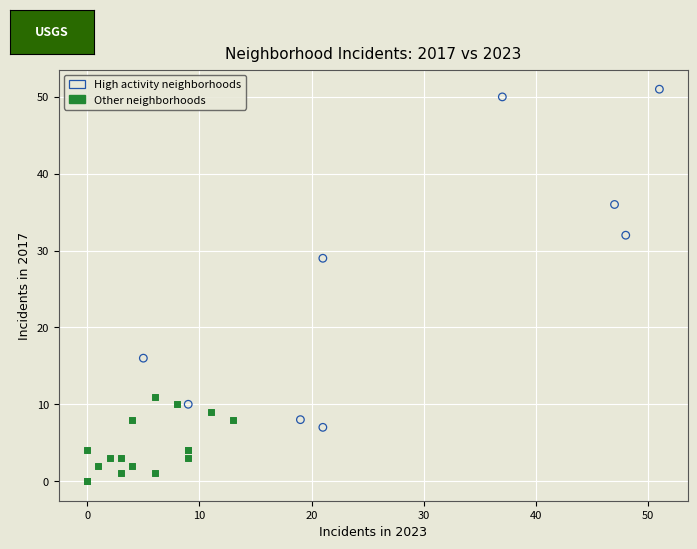

Which series reaches the minimum Y coordinate?

Other neighborhoods